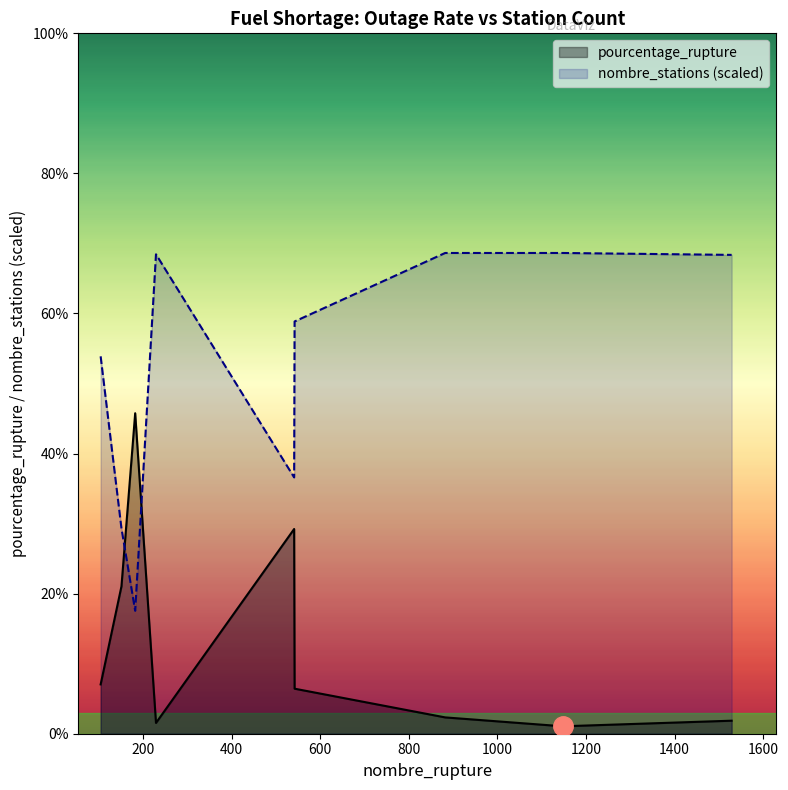

What is the difference between the nombre_stations values at 1529 and 182?

50.8